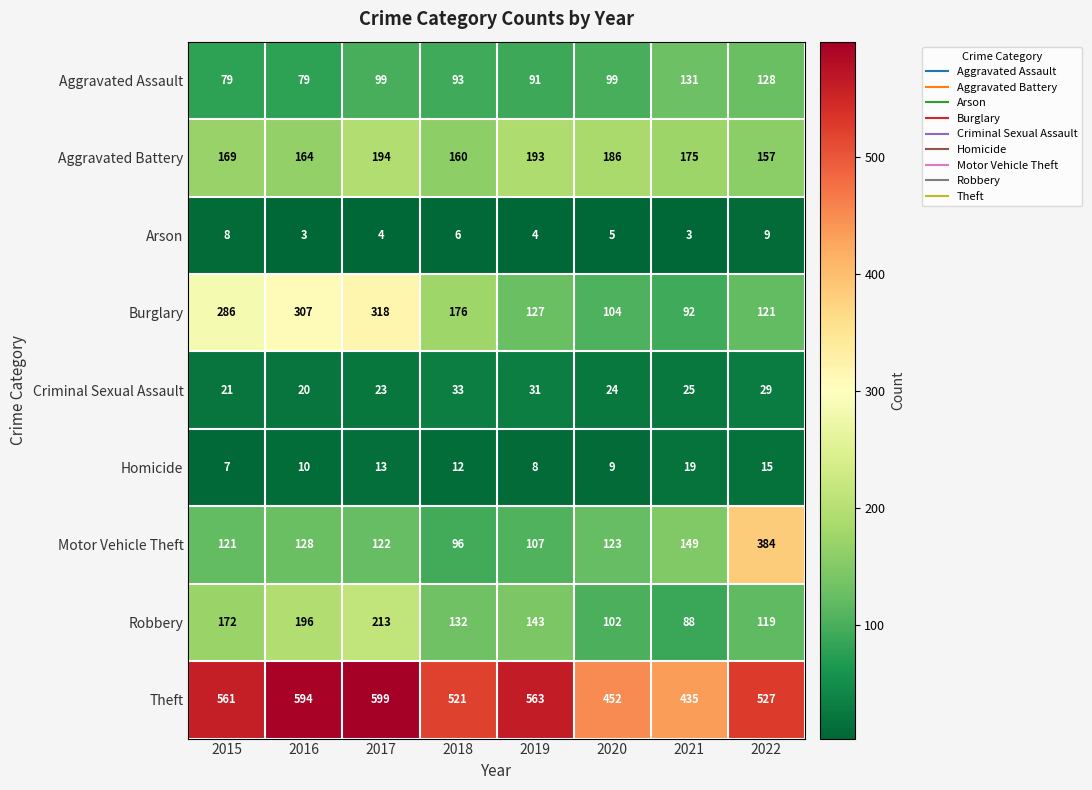

Read the Homicide value at 2022, to the nearest 5.

15